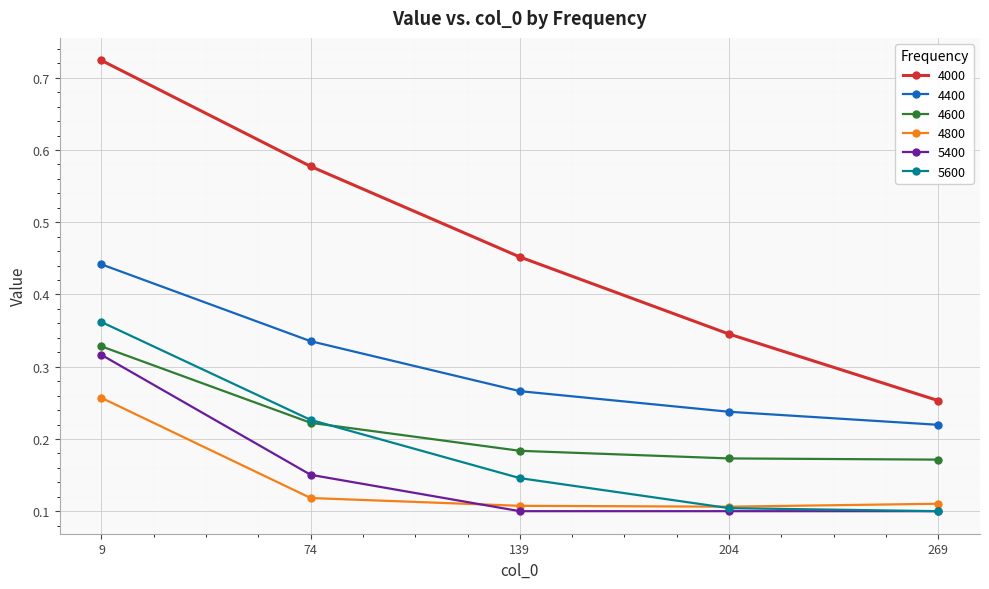

List the labels in order of 4000 value, largest first.

9, 74, 139, 204, 269